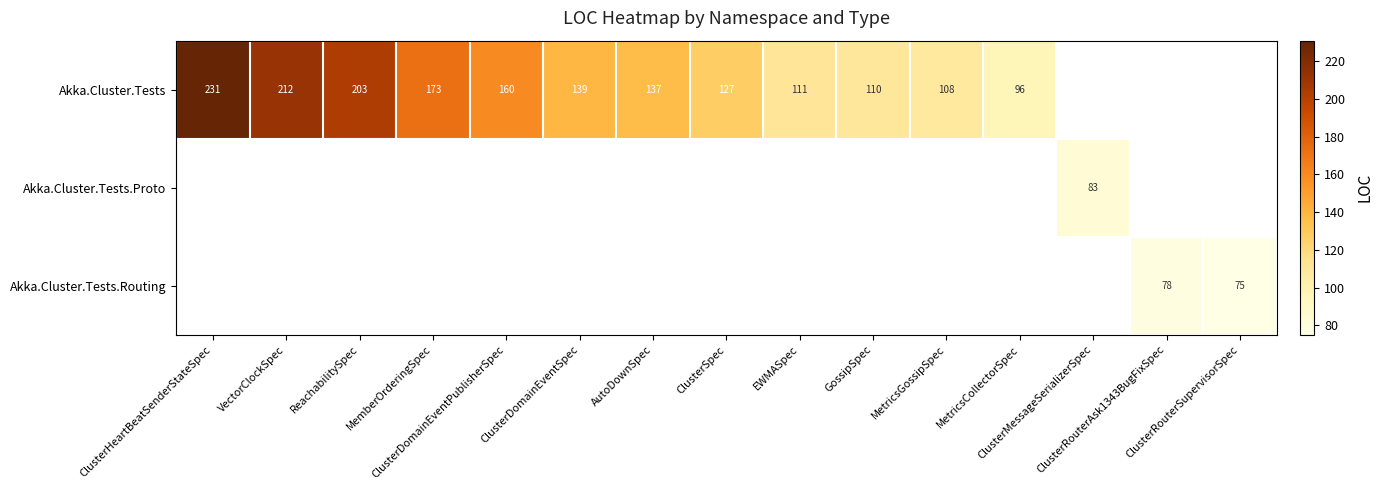

Count the number of data series in this chart.

3